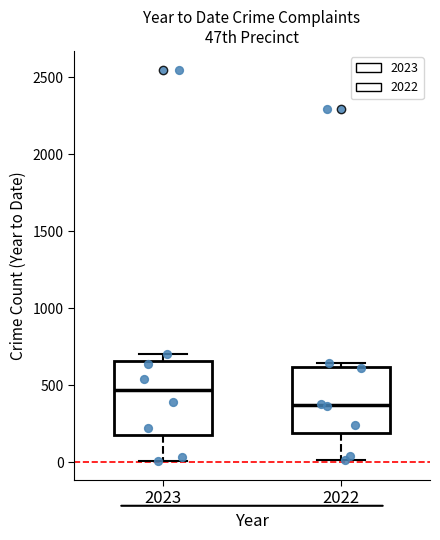

Reading left to right, transcribe this box plot: for each box, give where its median line is, the range the box spans, and where its two whiskers end, as read against the y-axis. The values are not printed on the chart, so give them approximately, as read against the axis.

2023: median 450, box 200 to 650, whiskers 0 to 700
2022: median 350, box 200 to 600, whiskers 0 to 650